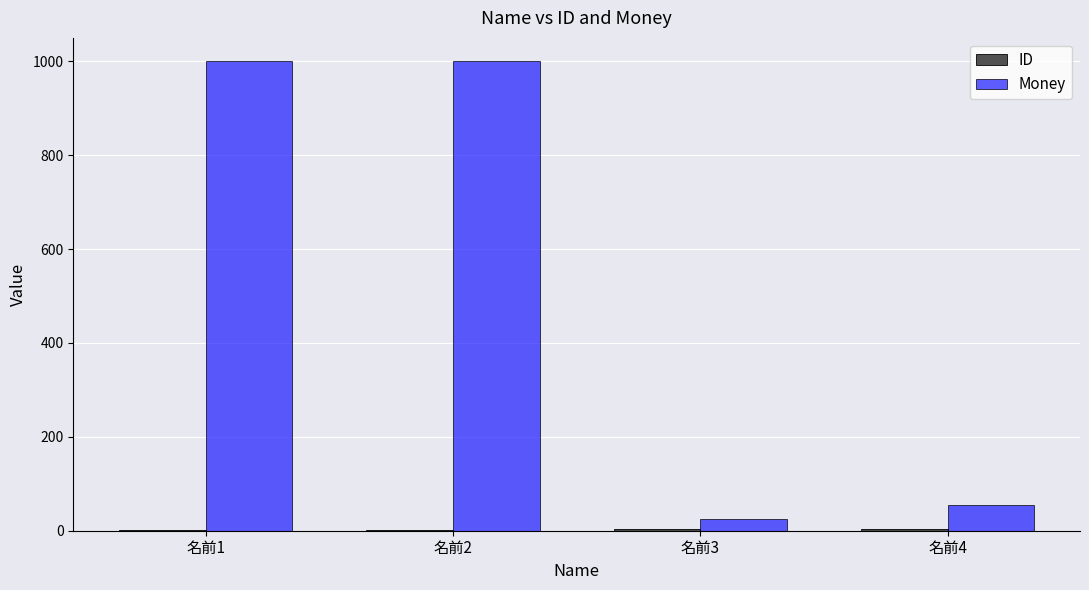

Which series has the largest total across all categories?

Money